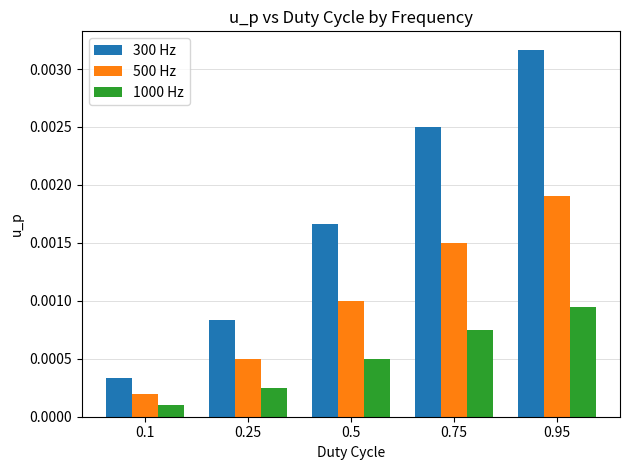

Rank the series by their average value, from highest to lowest.

300 Hz, 500 Hz, 1000 Hz